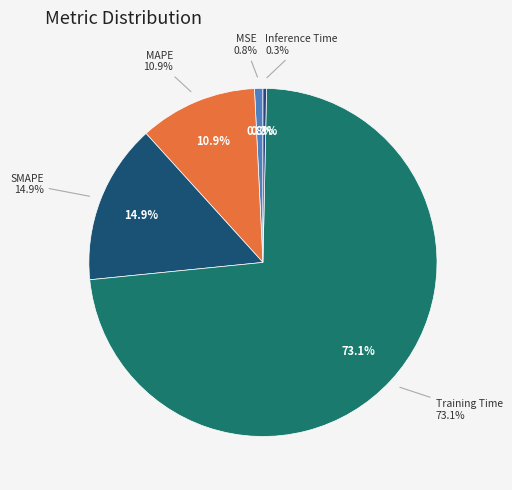

What percentage is NOT represented by SMAPE?

85.1%